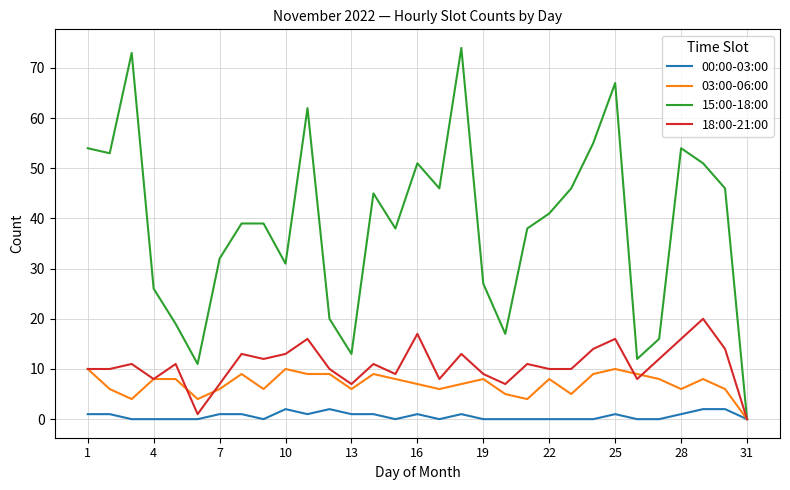

Rank the series by their maximum value, from highest to lowest.

15:00-18:00, 18:00-21:00, 03:00-06:00, 00:00-03:00